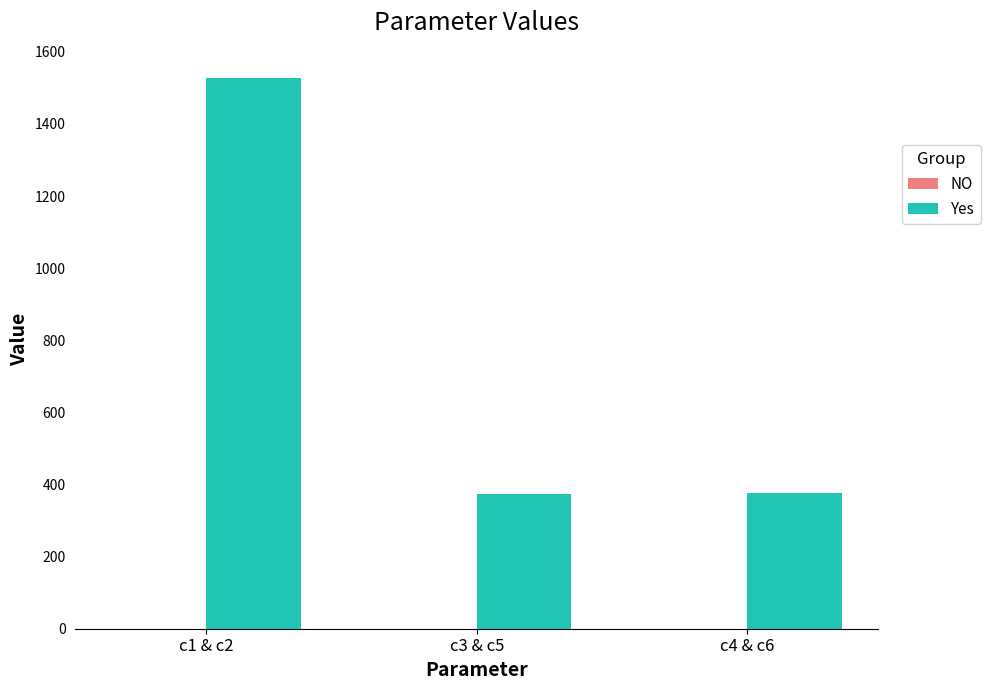

What is the maximum value shown in the chart?

1526.5